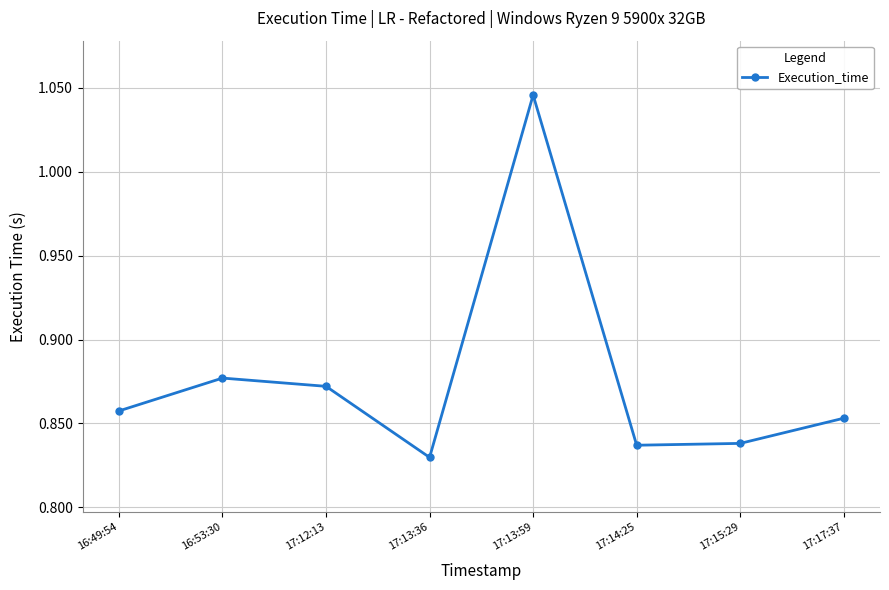

The value at 16:49:54 is 0.2. True or false?

False